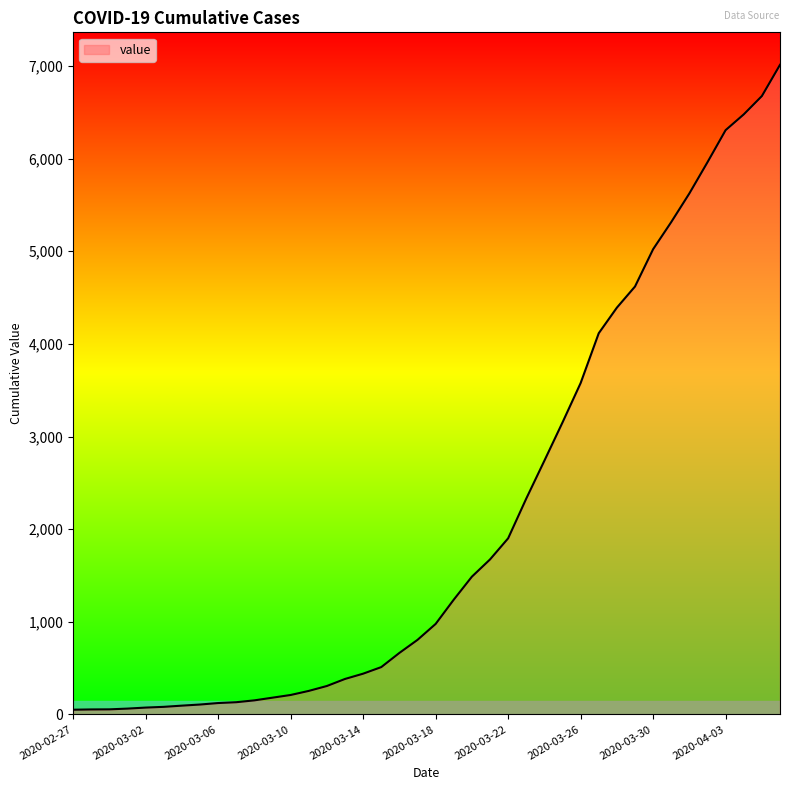

What is the maximum value shown in the chart?

7012